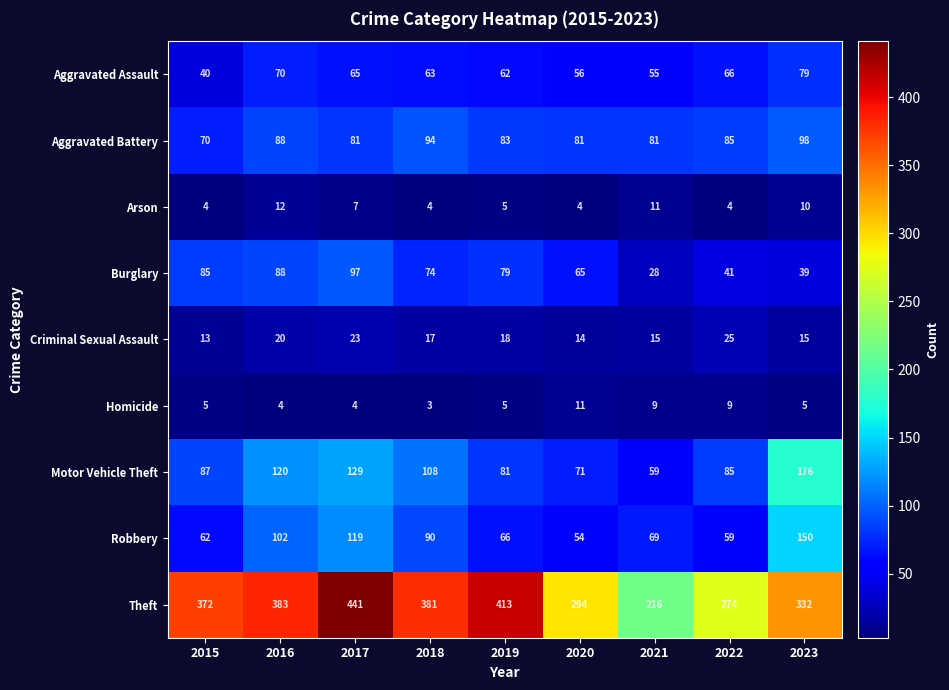

What is the minimum value shown in the chart?

3